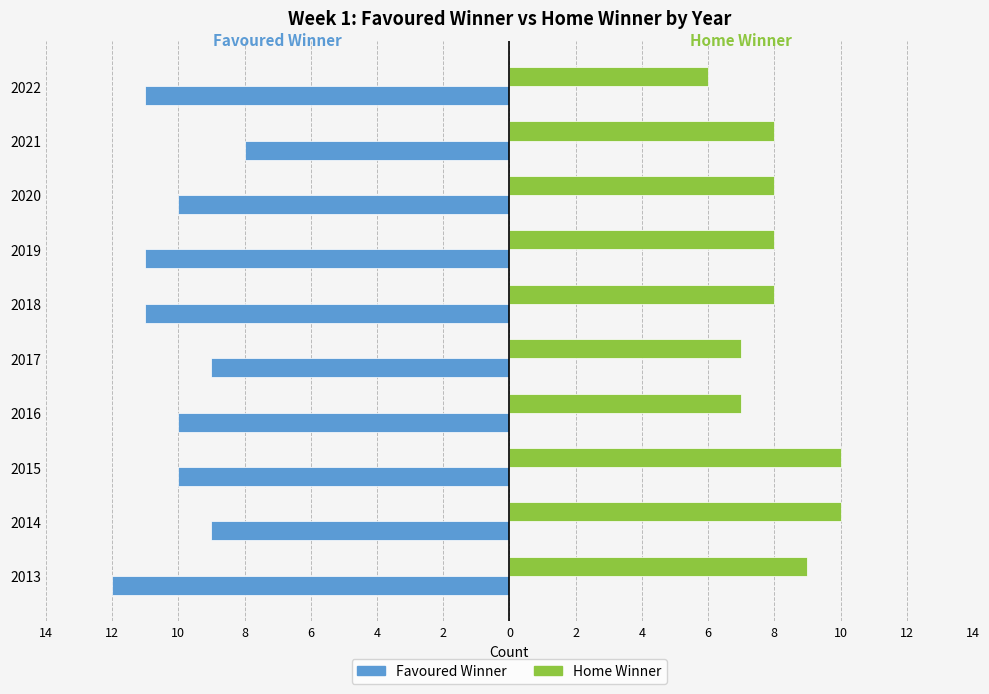

Which series has the largest range (max minus min)?

Favoured Winner